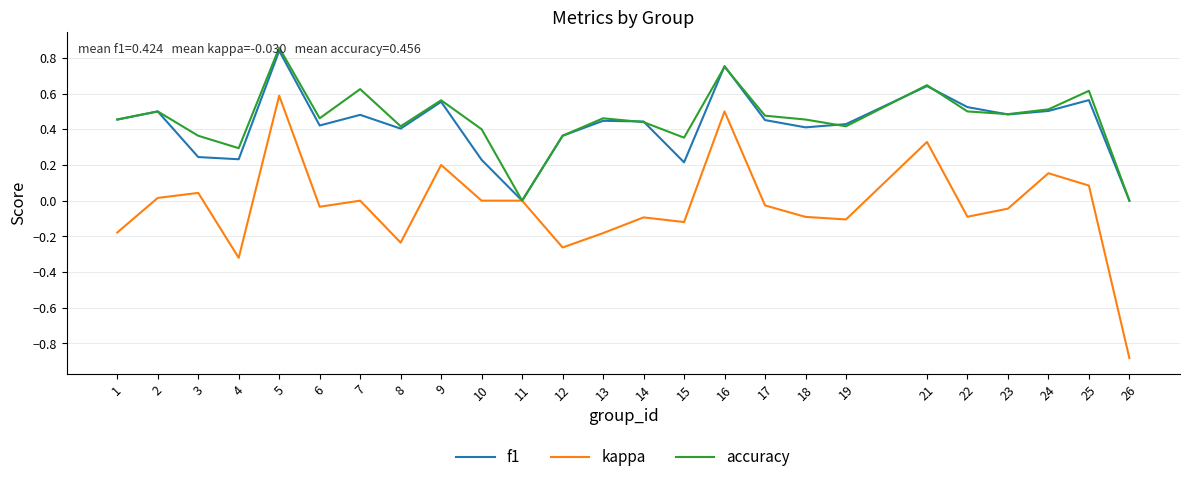

Which series has the largest total across all categories?

accuracy